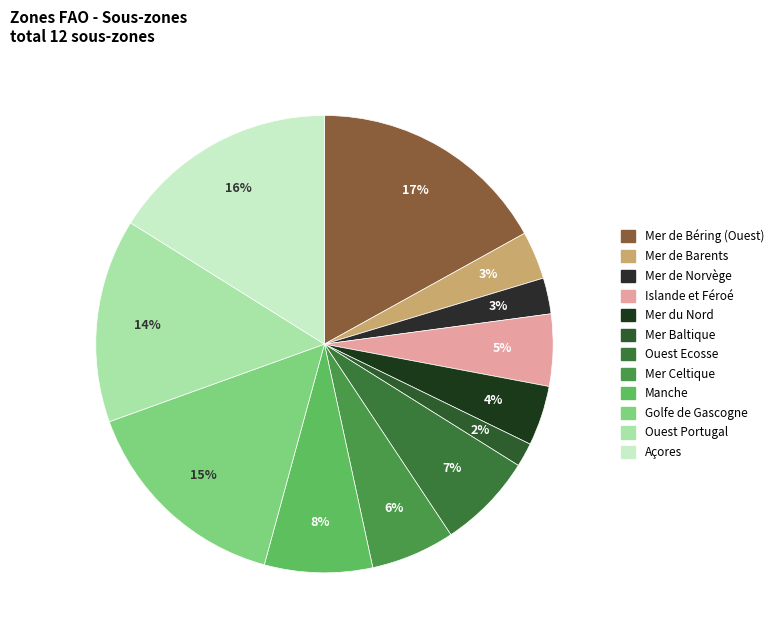

To the nearest percent, what portion does Ouest Ecosse represent?

7%